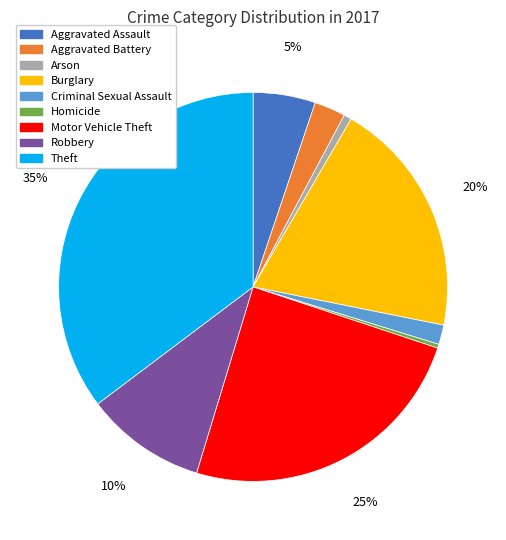

Is it true that Burglary is 13% of the pie?

False